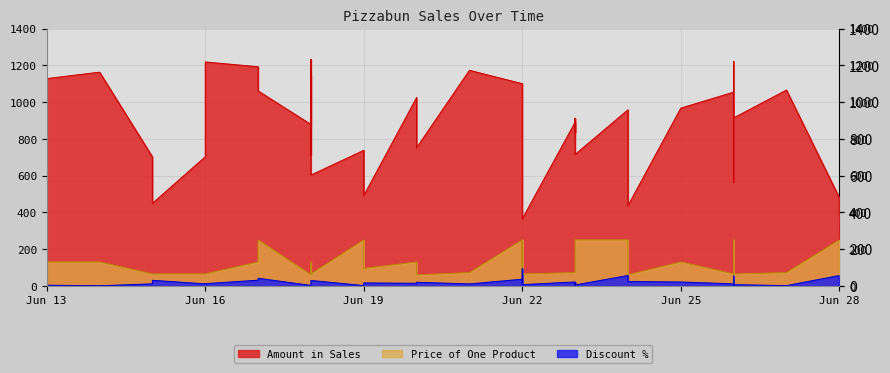

The value of Amount in Sales at 27 is 1177.2. True or false?

False